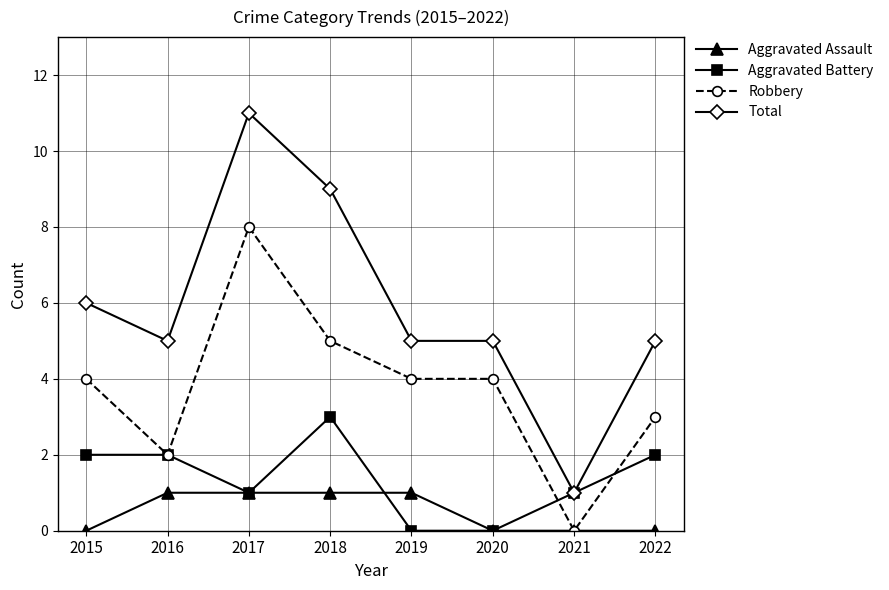

Is this an area chart (filled region under the line)?

No